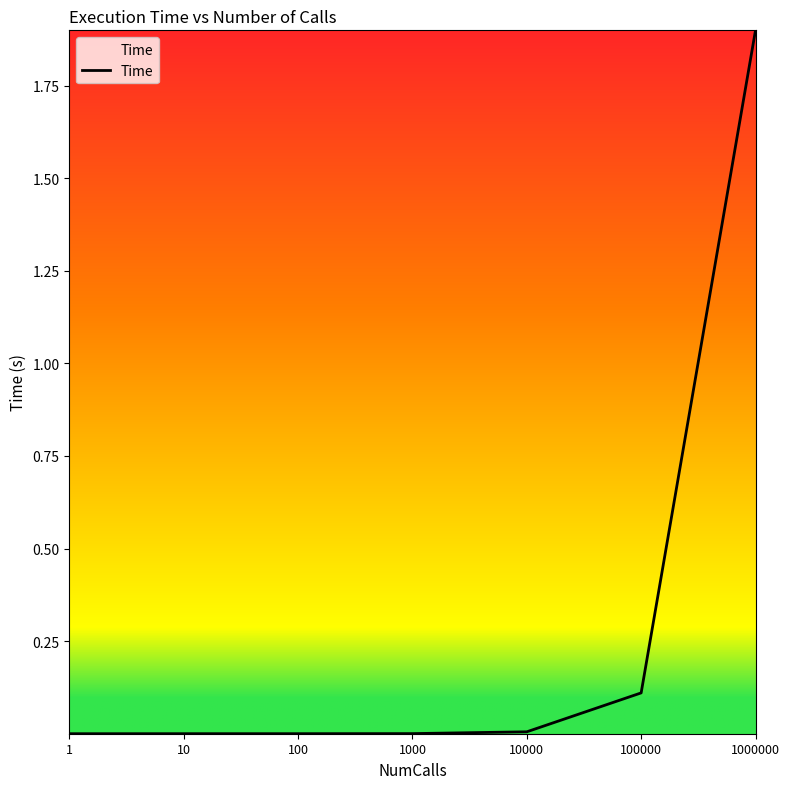

What is the difference between the maximum and minimum values?

1.9